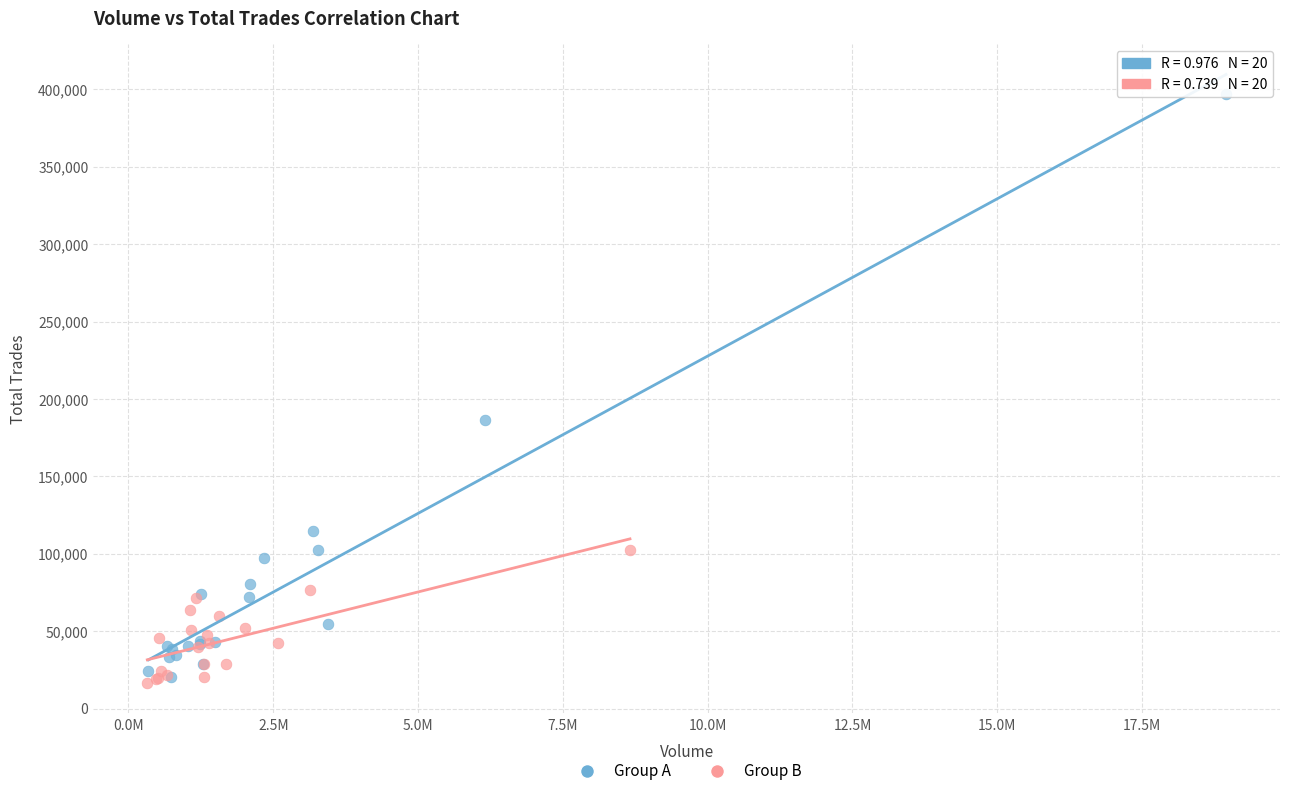

What are all the series names shown in the legend?

Group A, Group B